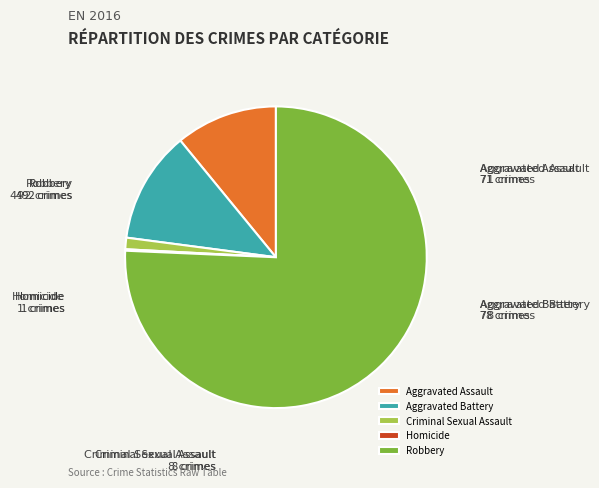

Is there a majority slice in this chart?

Yes